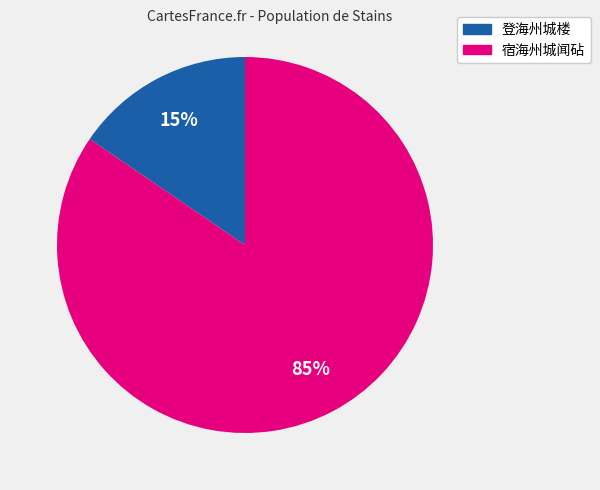

Is there any slice that represents more than half of the pie?

Yes